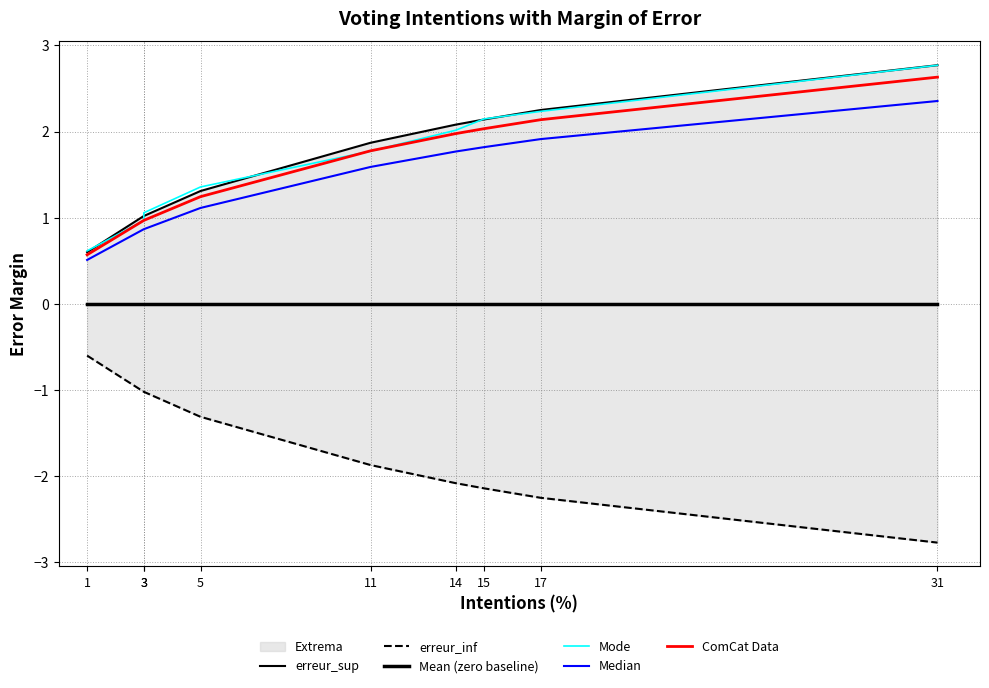

True or false: Mean (zero baseline) has more than 0 points higher than both neighbors.

False